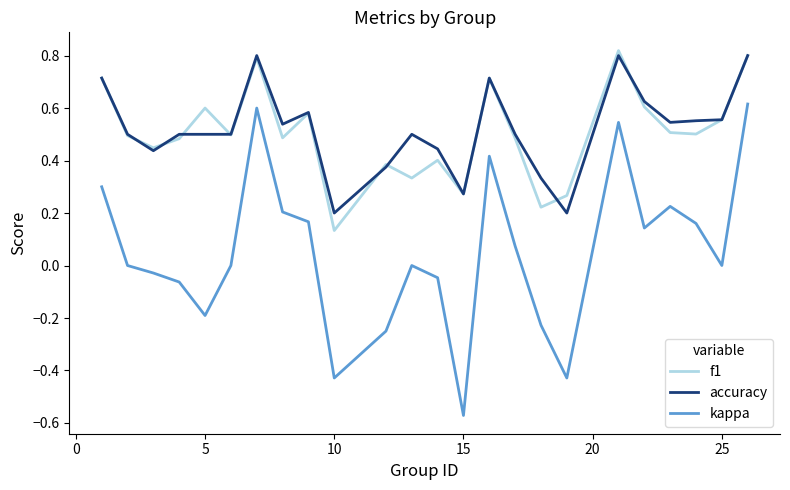

True or false: kappa has more than 2 interior local peaks.

True